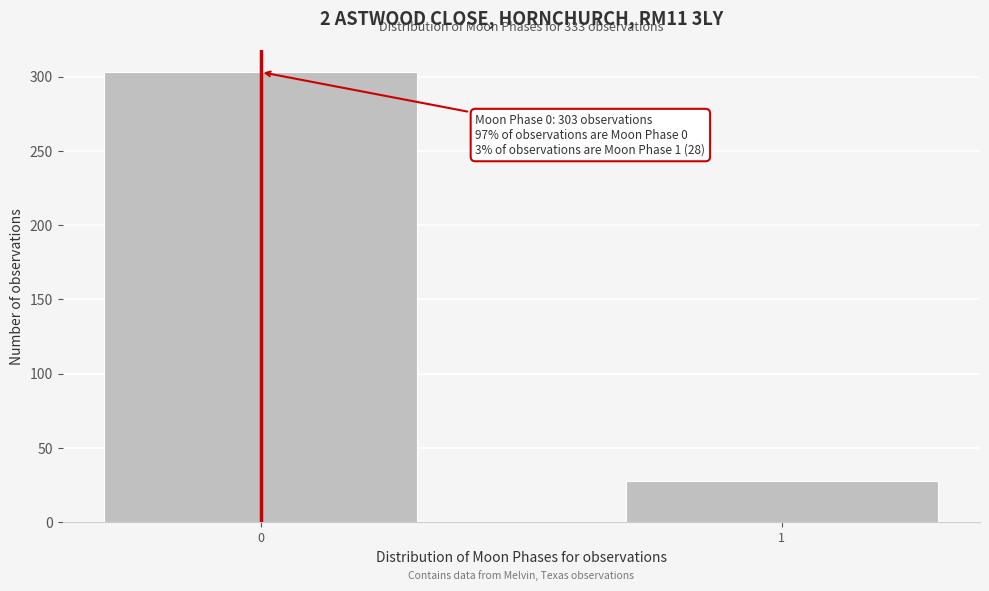

Reading left to right, what are all the values shown in this chart?

0=303	1=28